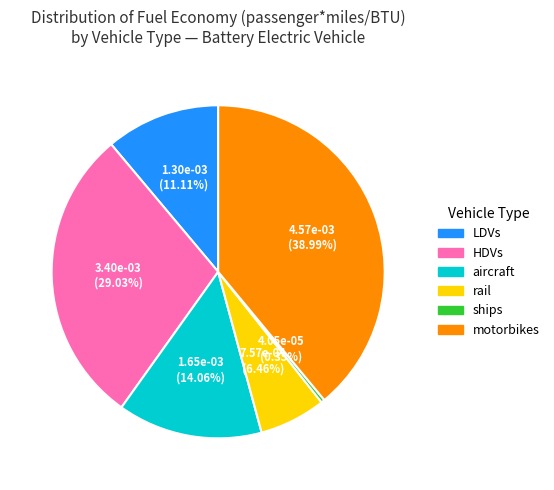

Rank the categories by value from highest to lowest.

motorbikes, HDVs, aircraft, LDVs, rail, ships